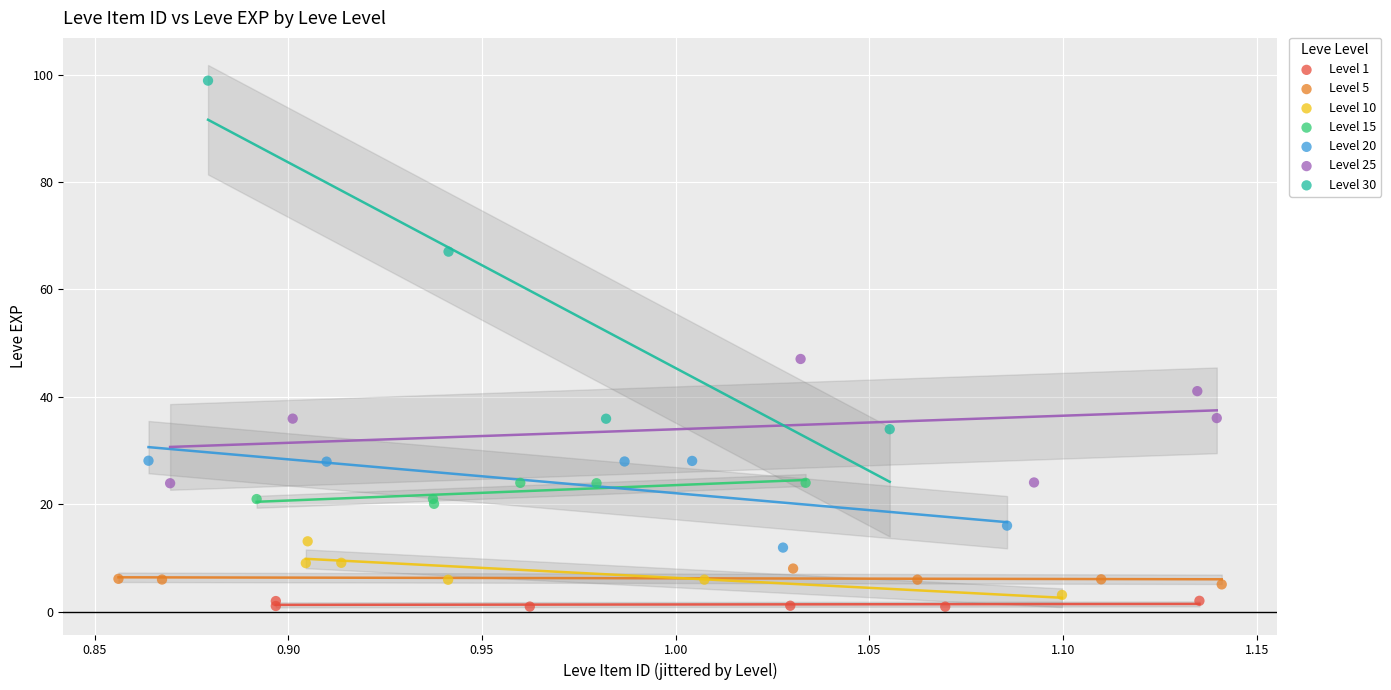

Which series has the largest Y range (max minus min)?

Level 30